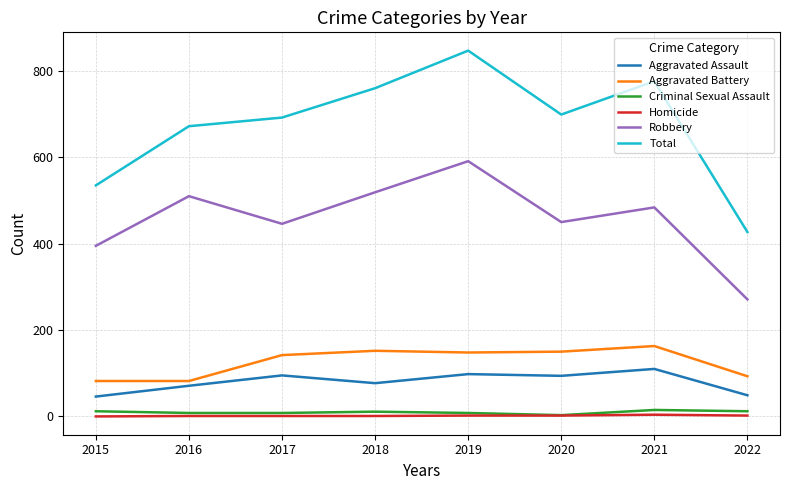

Which series has the largest range (max minus min)?

Total